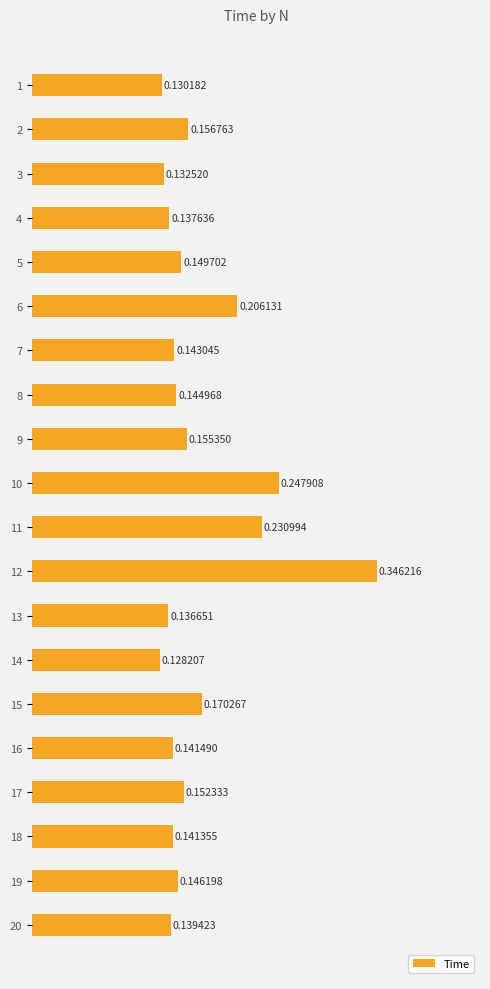

Rank the categories by value from highest to lowest.

12, 10, 11, 6, 15, 2, 9, 17, 5, 19, 8, 7, 16, 18, 20, 4, 13, 3, 1, 14